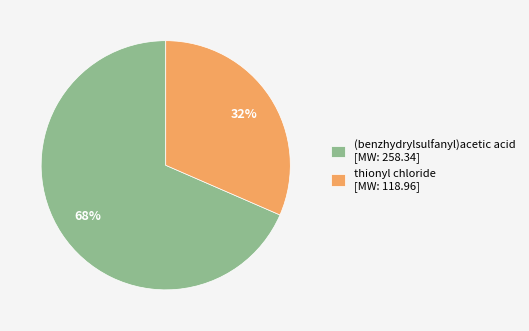

Is (benzhydrylsulfanyl)acetic acid the majority of the pie?

Yes